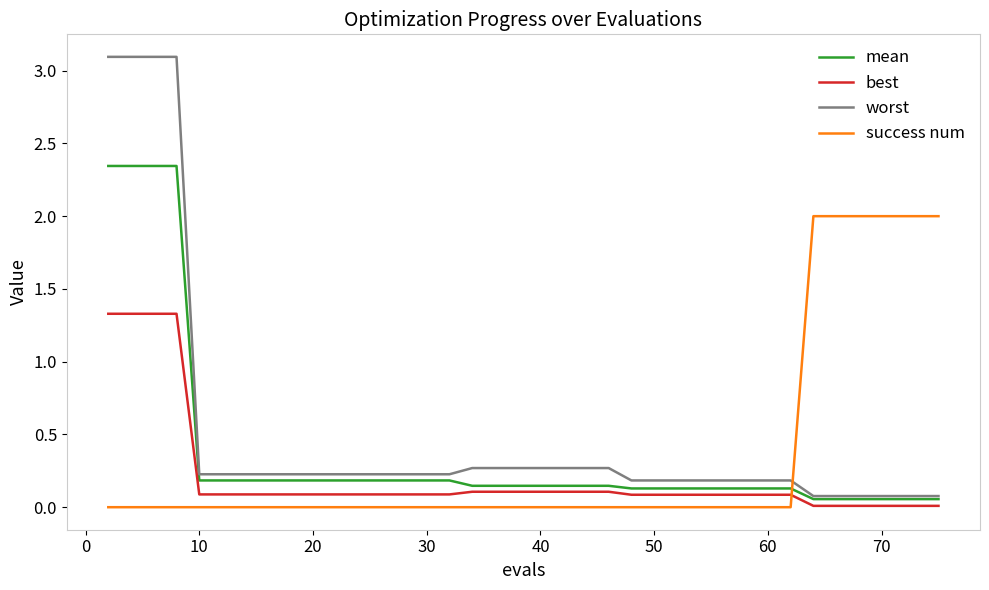

Rank the series by their maximum value, from highest to lowest.

worst, mean, success num, best